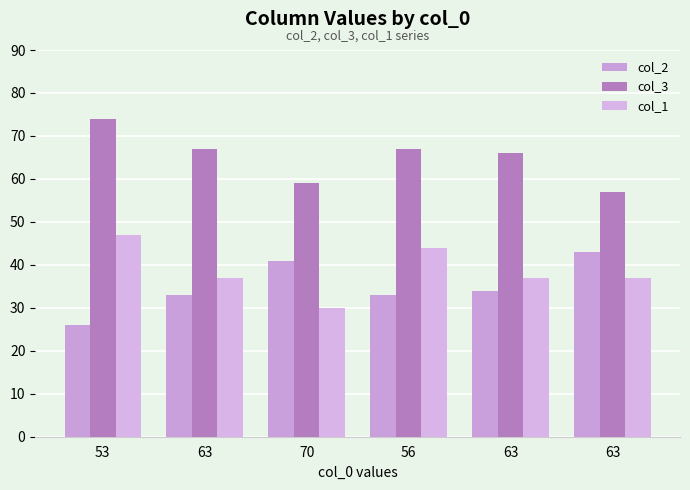

Count the number of categories in the chart.

6